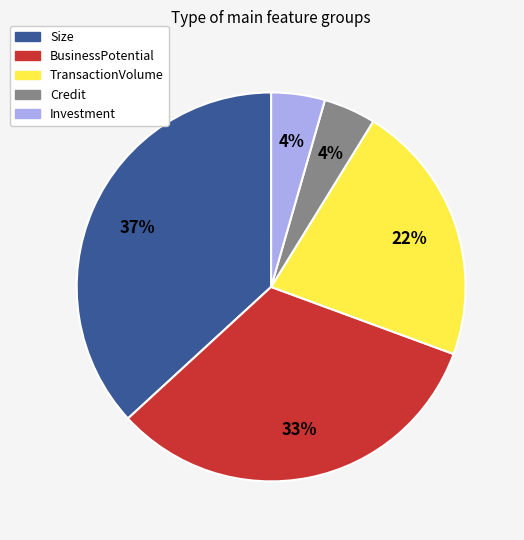

What percentage is the BusinessPotential slice, to the nearest percent?

33%